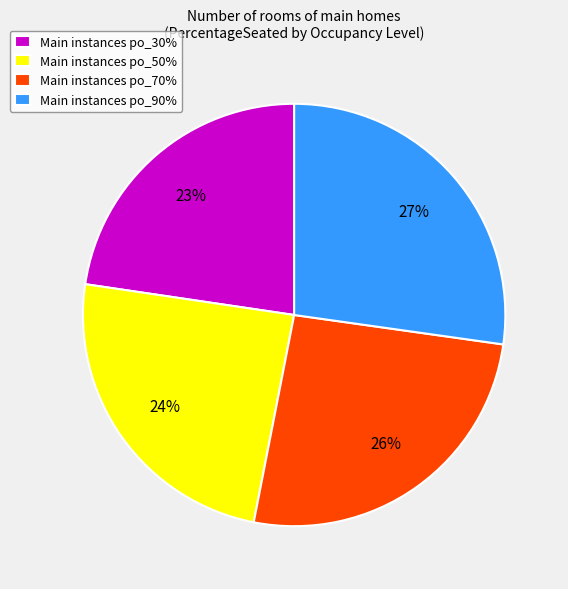

To the nearest percent, what is the combined percentage of Main instances po_30% and Main instances po_70%?

49%